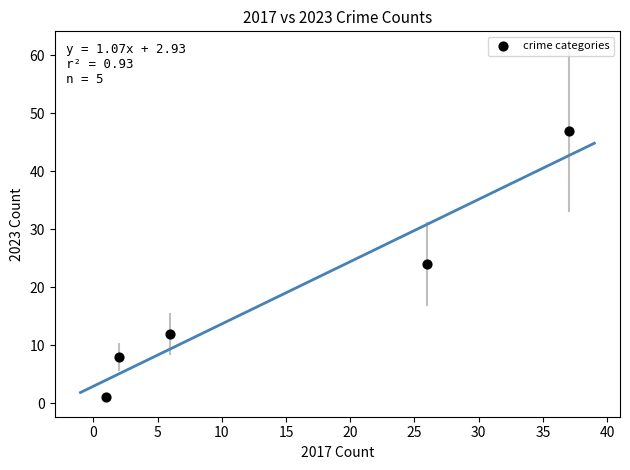

What is the average X value?

14